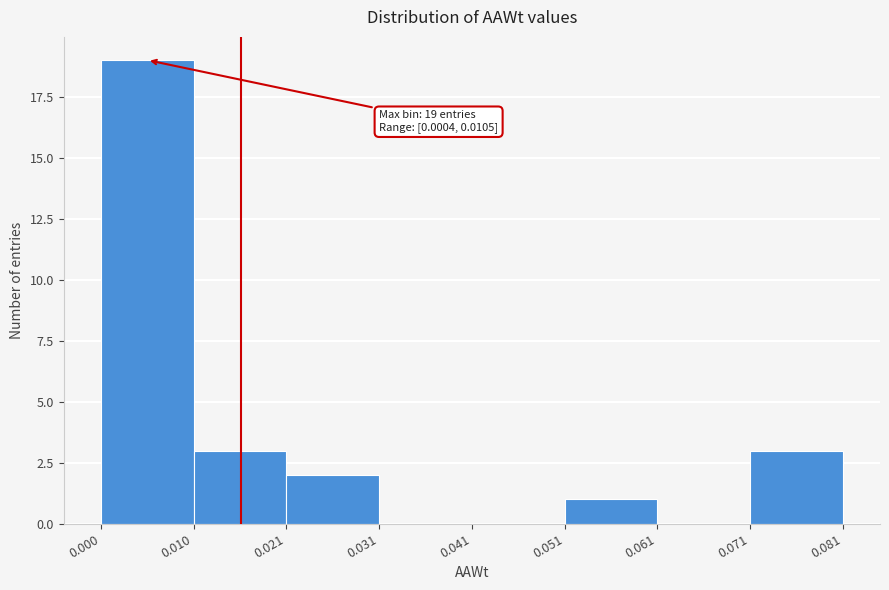

Over which range of the x-axis is the bar tallest?

0.000 to 0.010